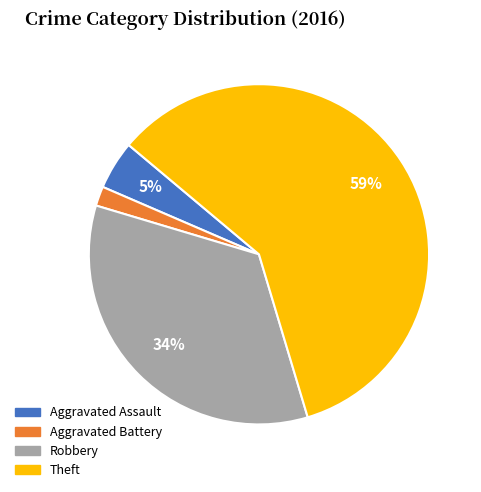

To the nearest percent, what is the average slice percentage?

25%